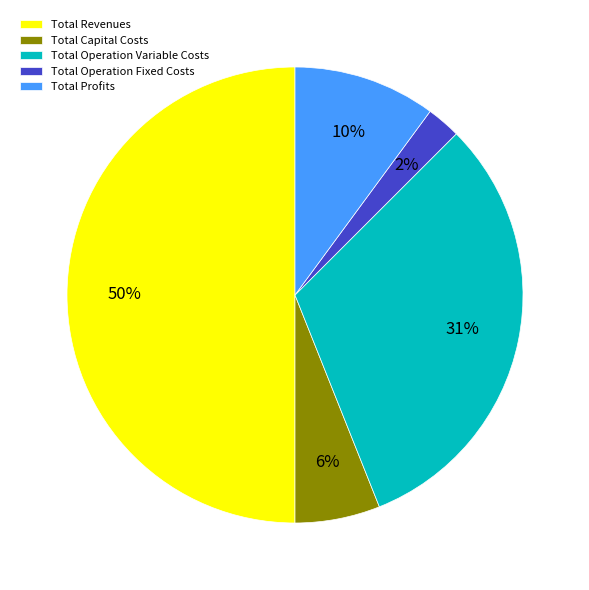

Count the number of slices in the pie.

5